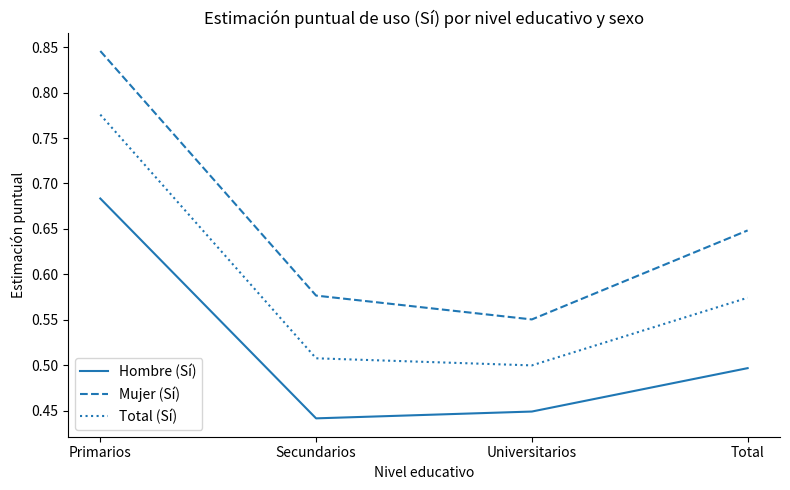

True or false: Total (Sí) has a value of 0.3 at Universitarios.

False